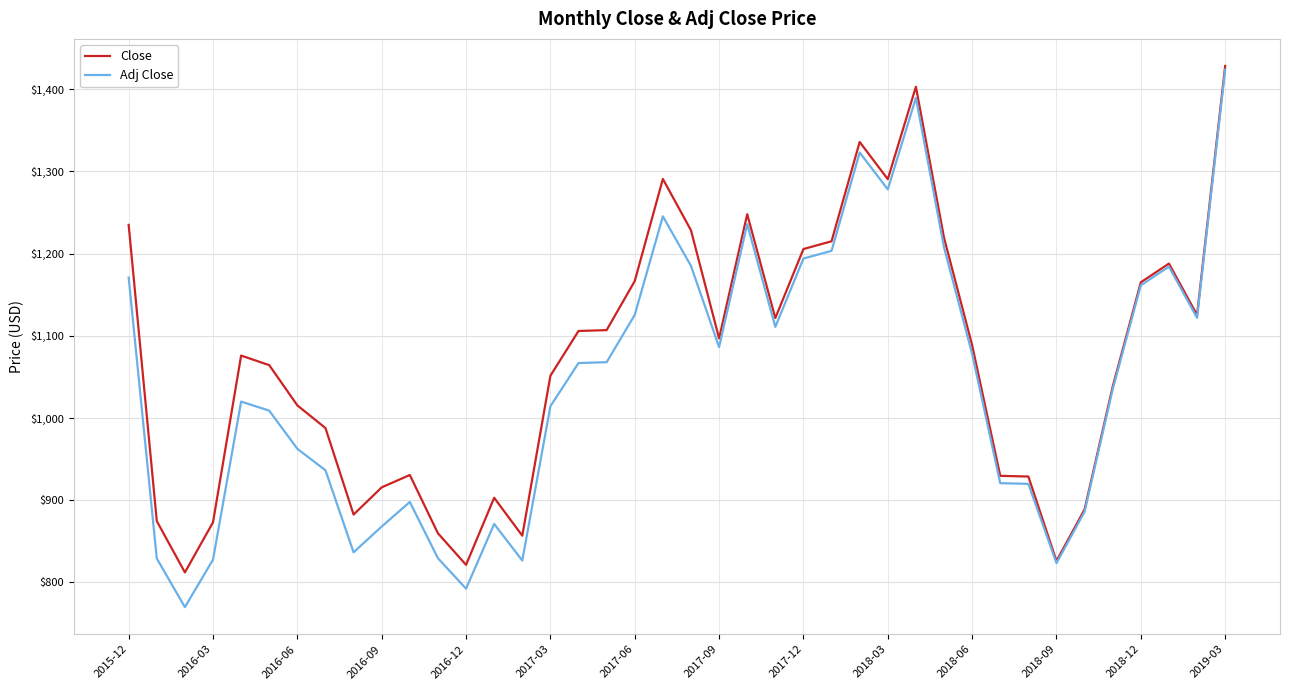

What is the smallest value displayed?

770.0